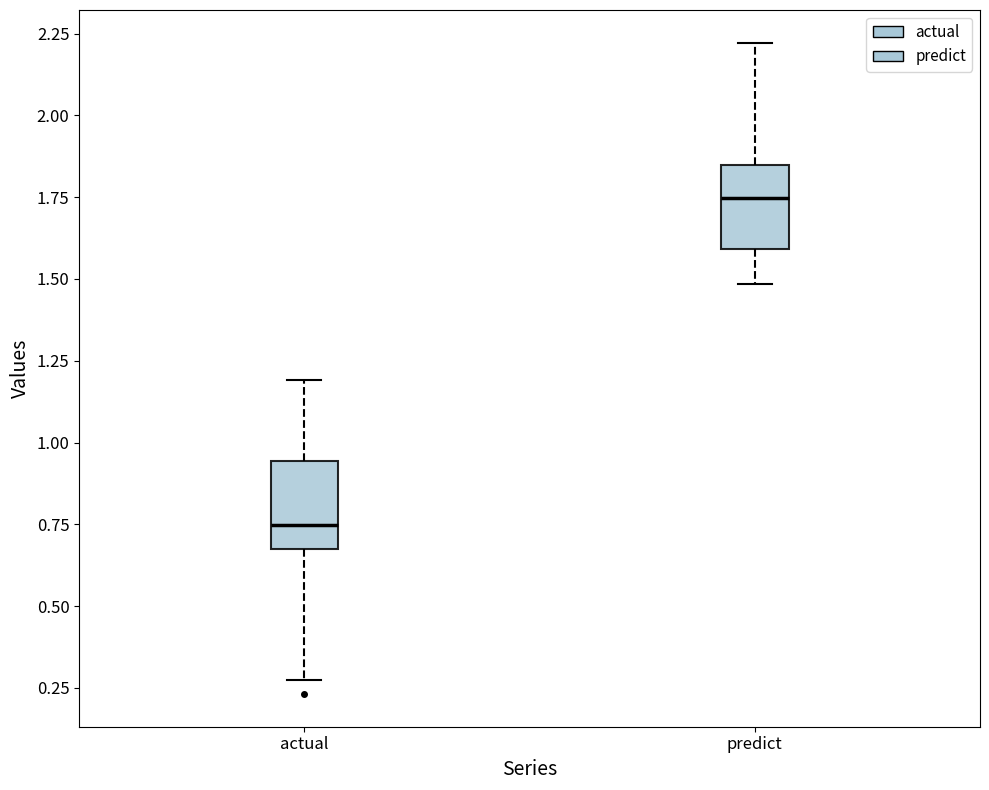

Reading left to right, read every box against the y-axis: the position of its median line, the range the box covers, and the ends of its whiskers. The values are not printed on the chart, so give them approximately, as read against the axis.

actual: median 0.75, box 0.70 to 0.95, whiskers 0.25 to 1.20
predict: median 1.75, box 1.60 to 1.85, whiskers 1.50 to 2.20